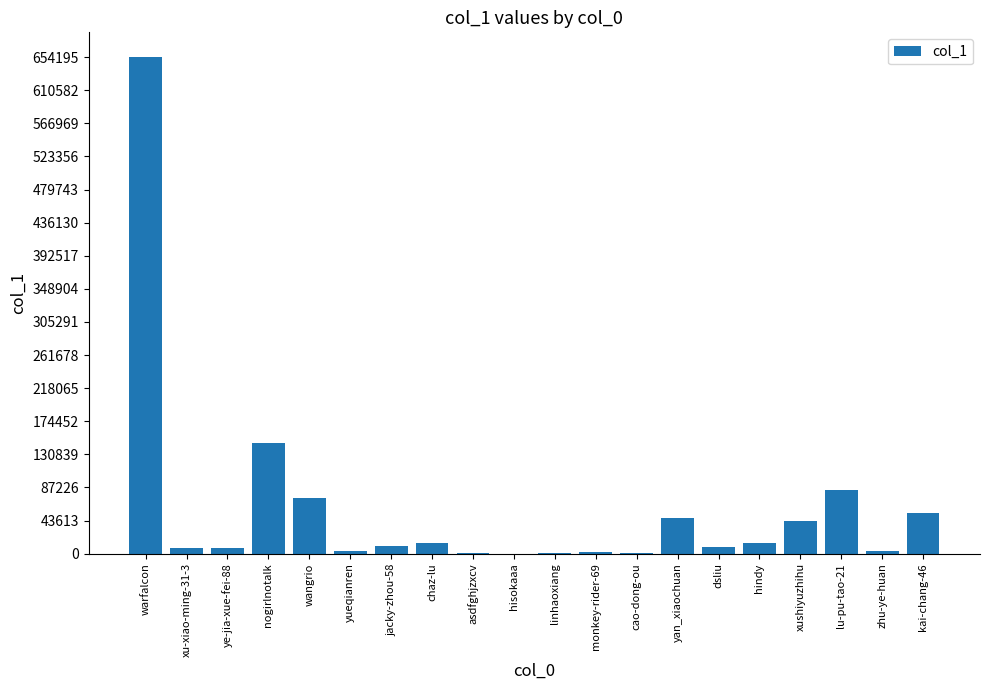

What is the difference between the values at kai-chang-46 and linhaoxiang?

52814